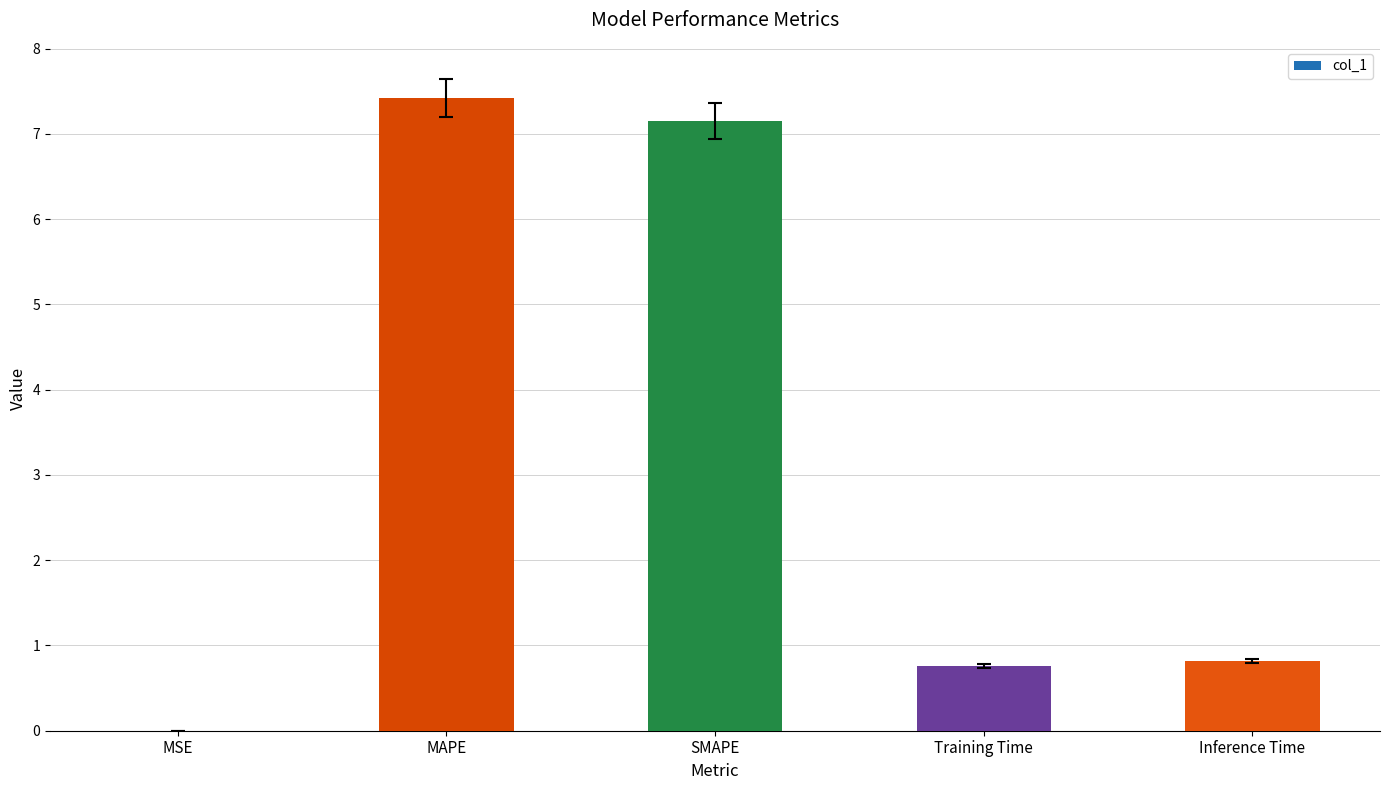

The chart shows a value of 1.2 at Inference Time. True or false?

False